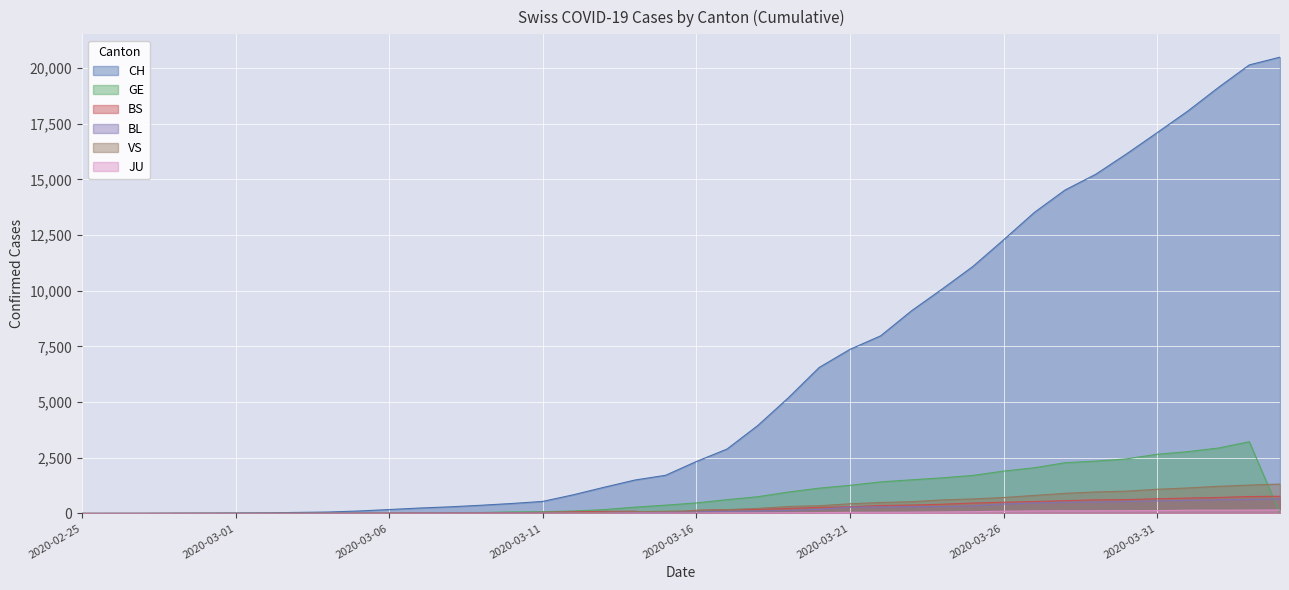

How many categories are shown in the chart?

40